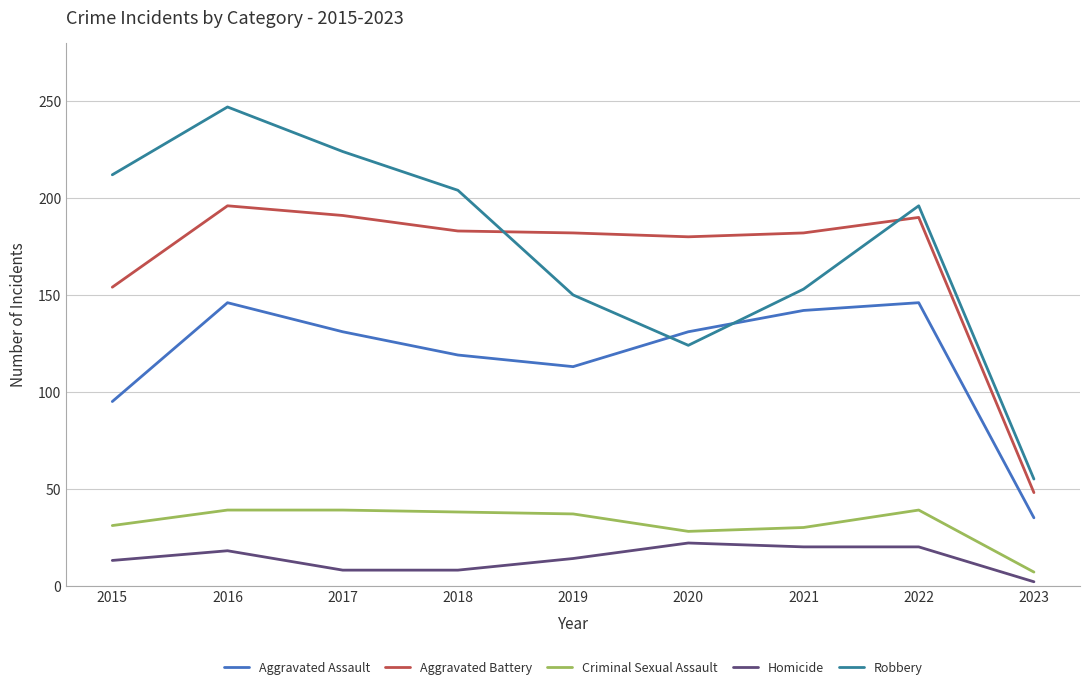

At which category is the sum across all series the highest?

2016